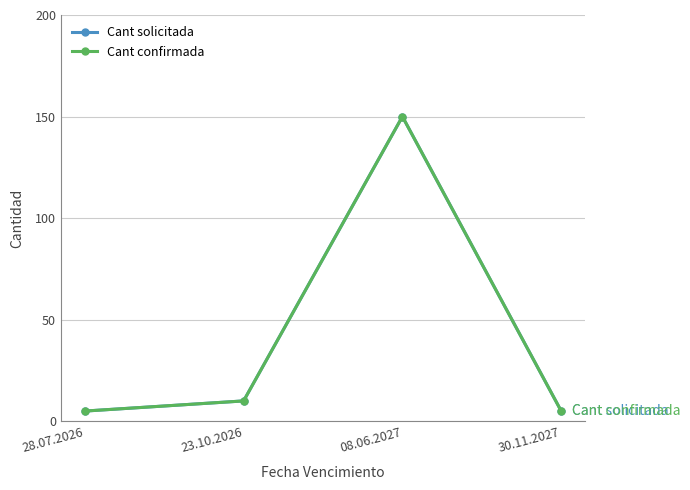

What position from the left is 08.06.2027?

3